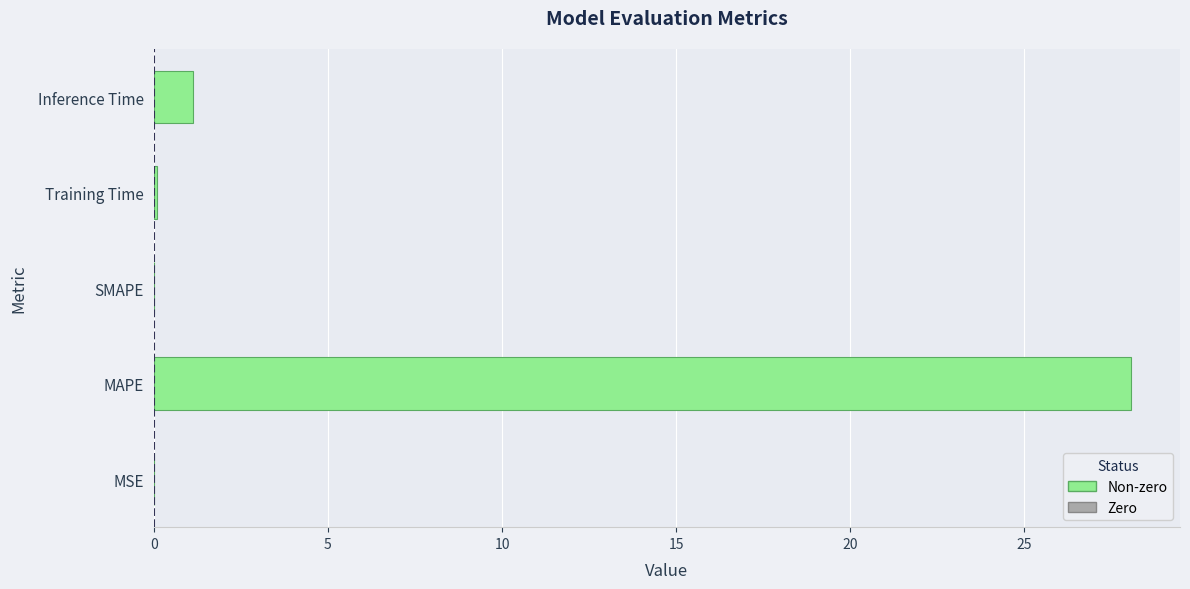

The chart shows a value of 28.1 at MAPE. True or false?

True